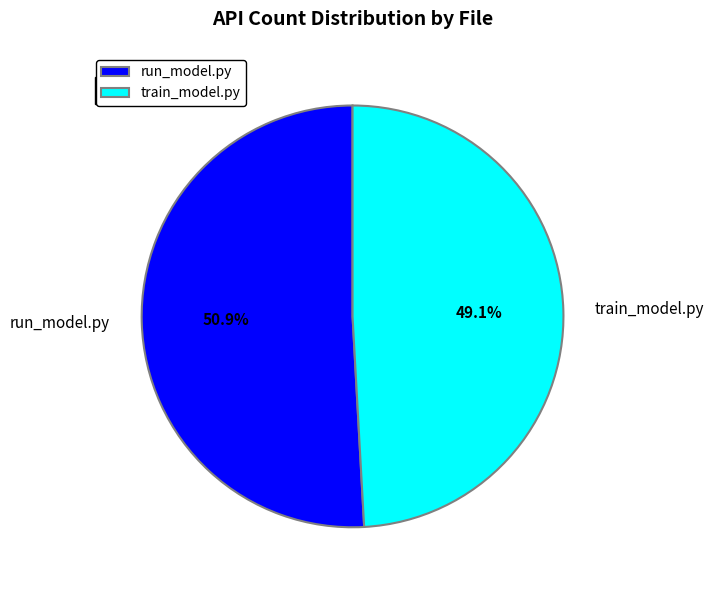

To the nearest percent, what portion does run_model.py represent?

51%